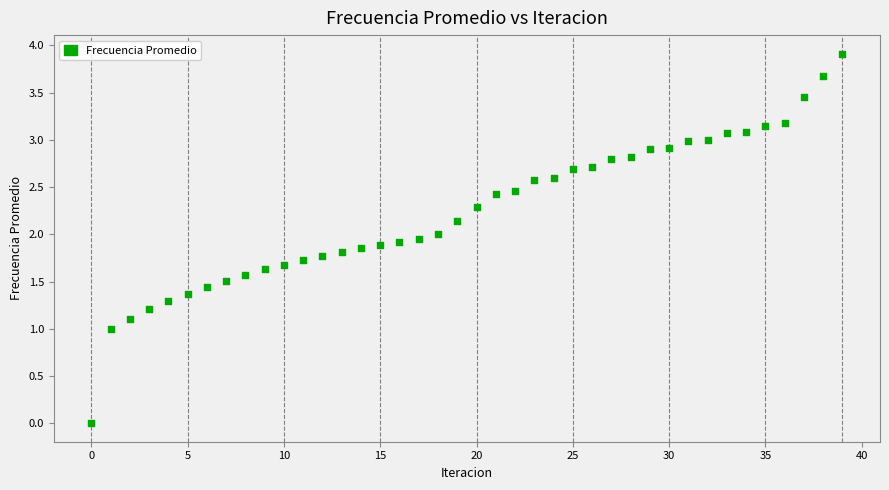

How many points are shown in the scatter plot?

40